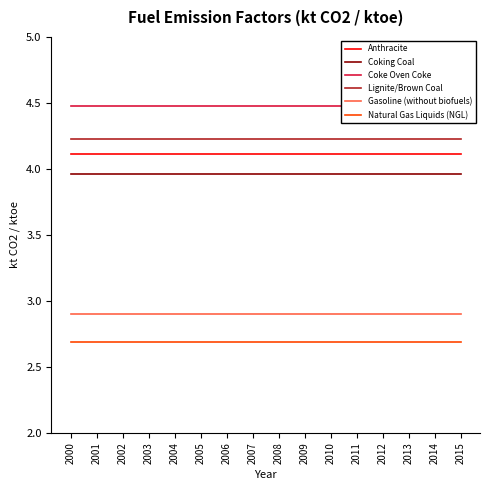

How many distinct data groups are displayed?

6